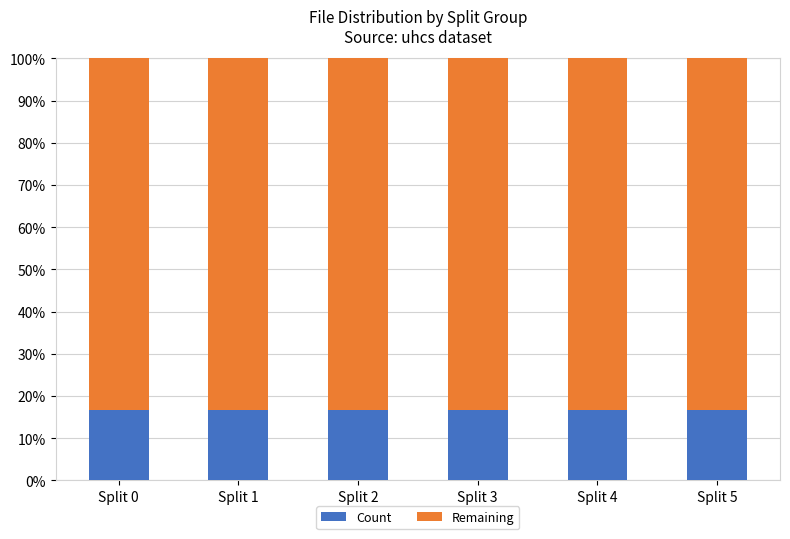

What is the total value across all series at Split 3?

100.0